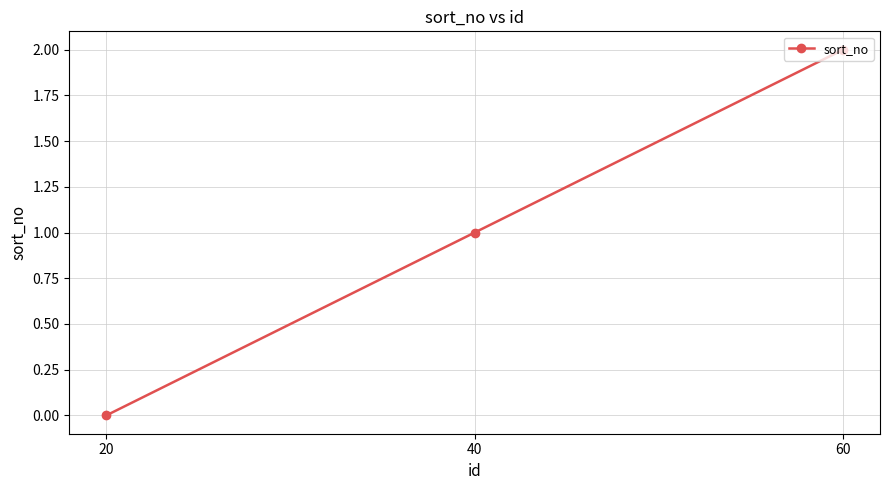

Reading left to right, list all the values displayed in this chart.

0	1	2